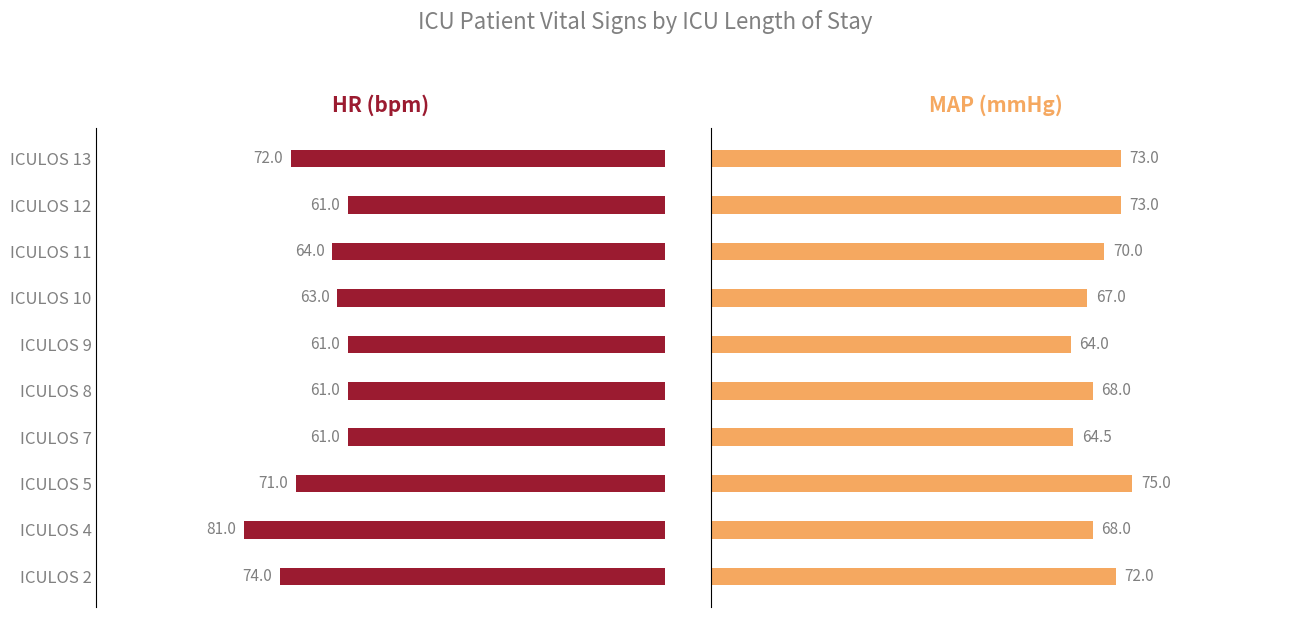

Reading right to left, transcribe all the data shown in this chart.

HR (bpm): 72.0	61.0	64.0	63.0	61.0	61.0	61.0	71.0	81.0	74.0
MAP (mmHg): 73.0	73.0	70.0	67.0	64.0	68.0	64.5	75.0	68.0	72.0